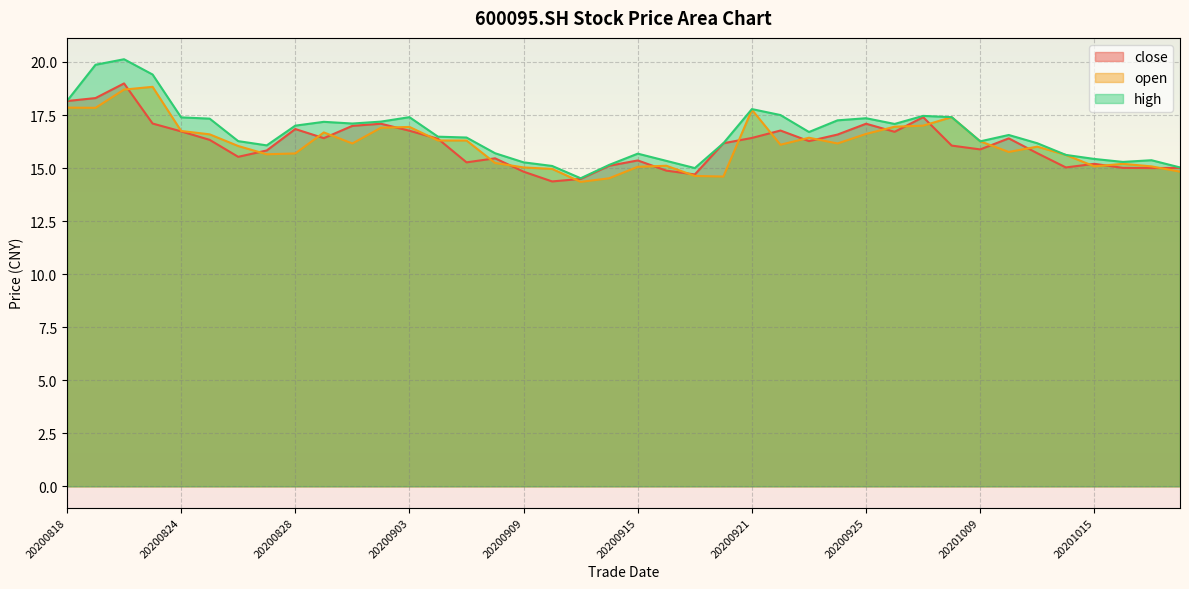

True or false: close and open cross at least once.

True